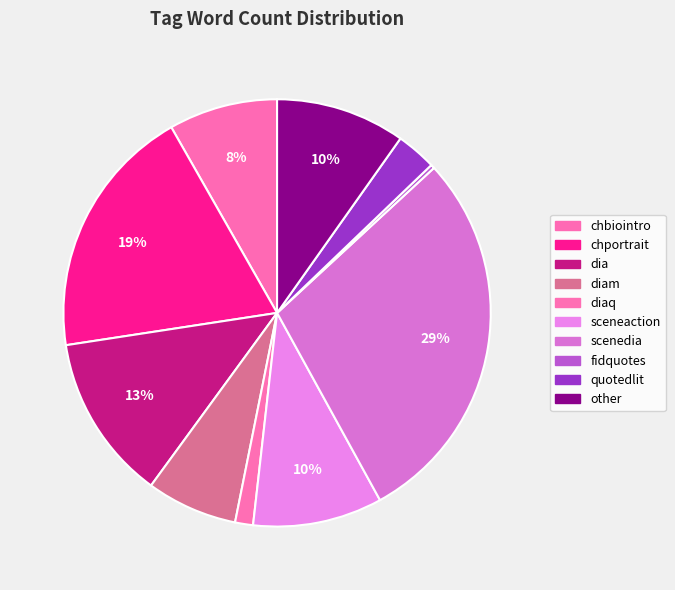

How many slices are in this pie chart?

10